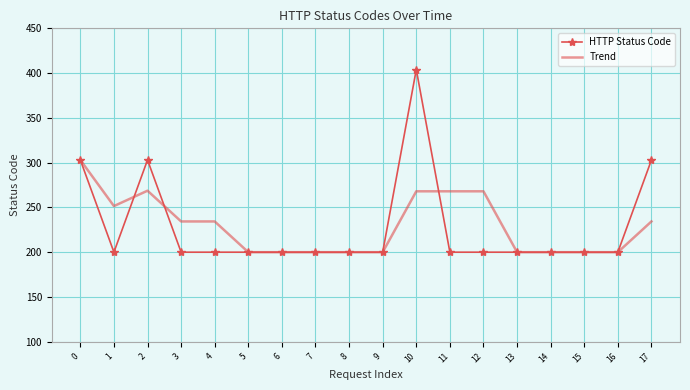

At which category is the sum across all series the highest?

10